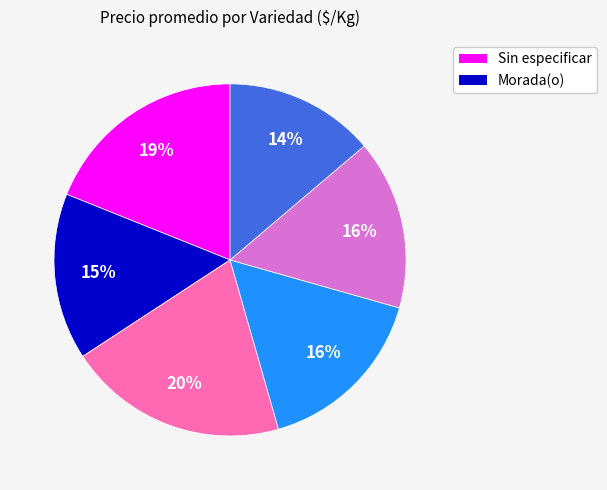

Does any single category account for the majority?

No